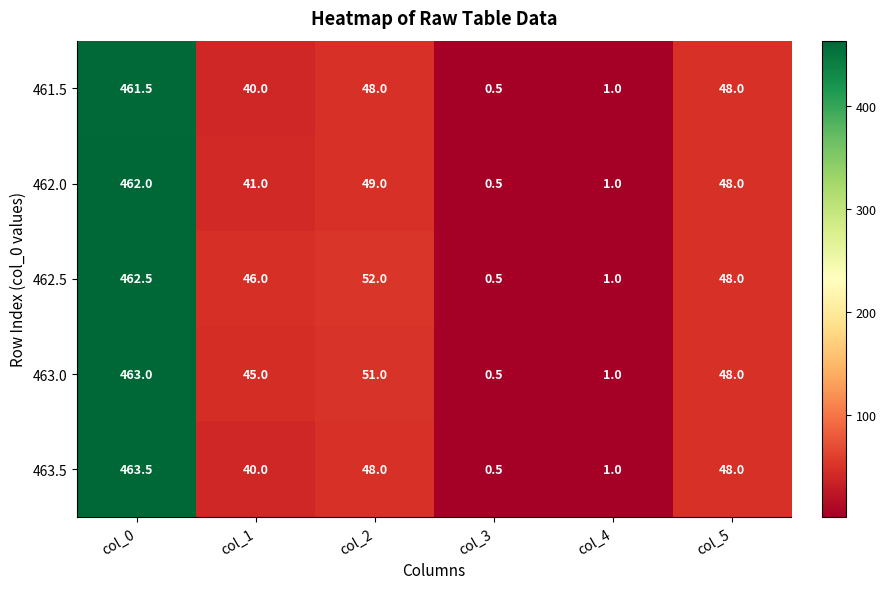

Reading left to right, what are all the values shown in this chart?

461.5: 461.5	40.0	48.0	0.5	1.0	48.0
462.0: 462.0	41.0	49.0	0.5	1.0	48.0
462.5: 462.5	46.0	52.0	0.5	1.0	48.0
463.0: 463.0	45.0	51.0	0.5	1.0	48.0
463.5: 463.5	40.0	48.0	0.5	1.0	48.0